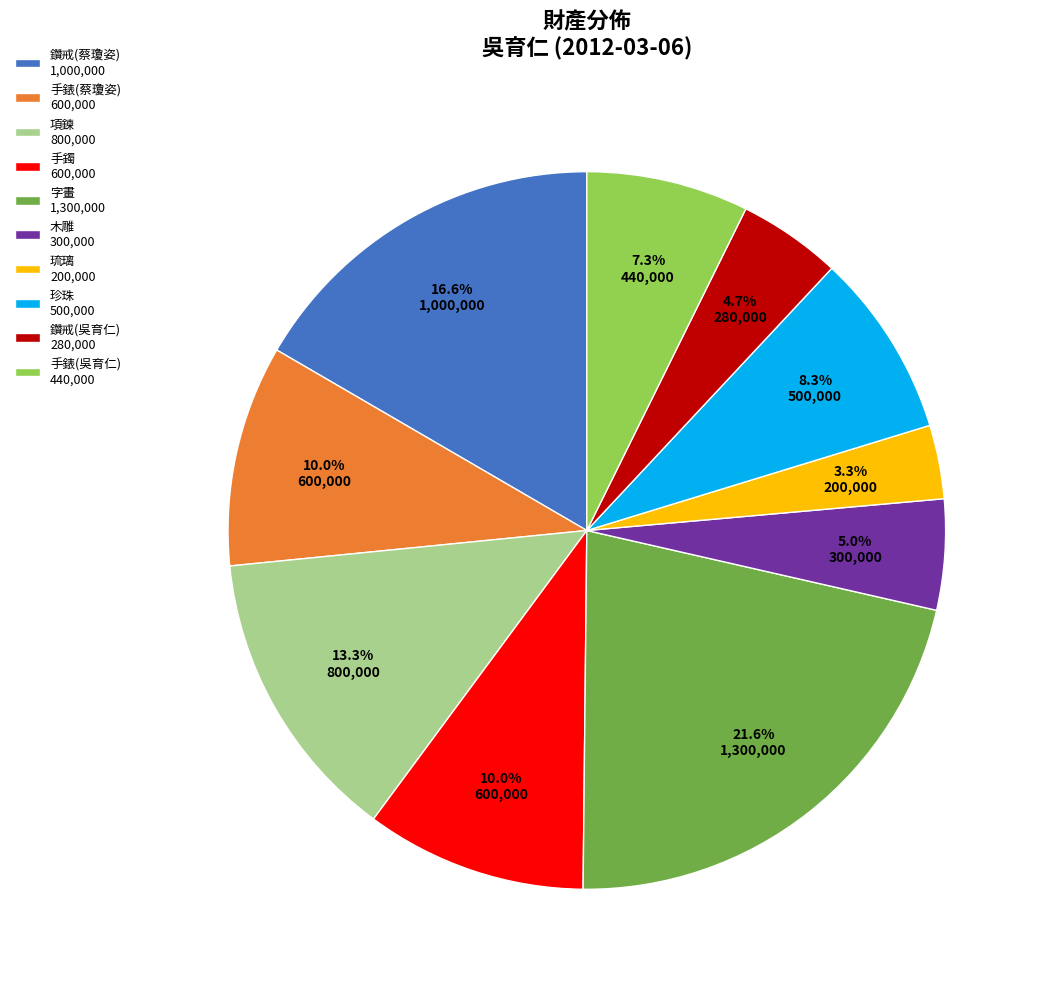

Which slice is the largest?

字畫